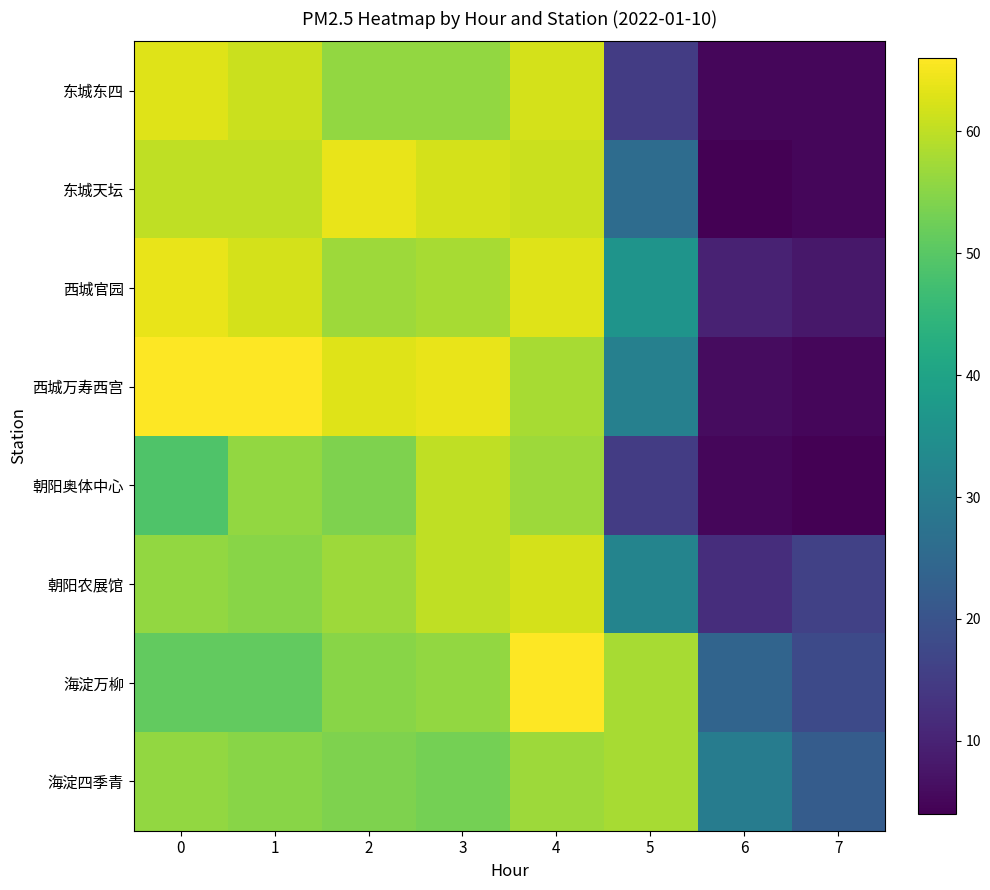

Which series has the widest spread of values?

row_3